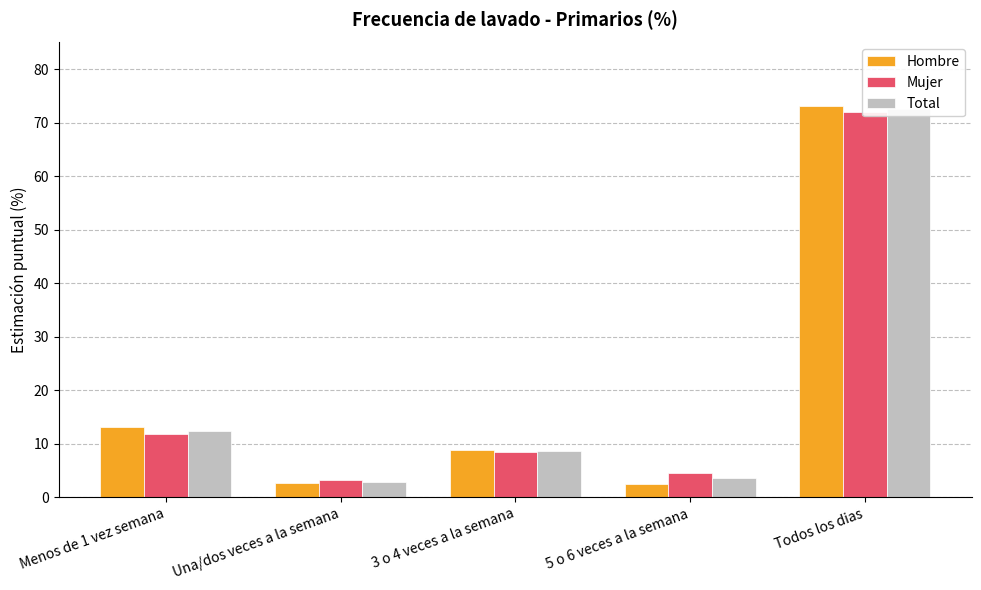

What is the difference between the maximum and minimum values in the Hombre series?

70.5